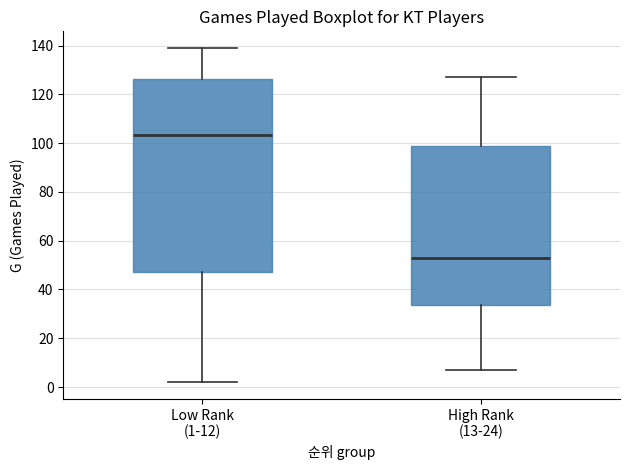

Reading left to right, transcribe this box plot: for each box, give where its median line is, the range the box spans, and where its two whiskers end, as read against the y-axis. The values are not printed on the chart, so give them approximately, as read against the axis.

Low Rank (1-12): median 104, box 48 to 126, whiskers 2 to 140
High Rank (13-24): median 54, box 34 to 100, whiskers 8 to 128